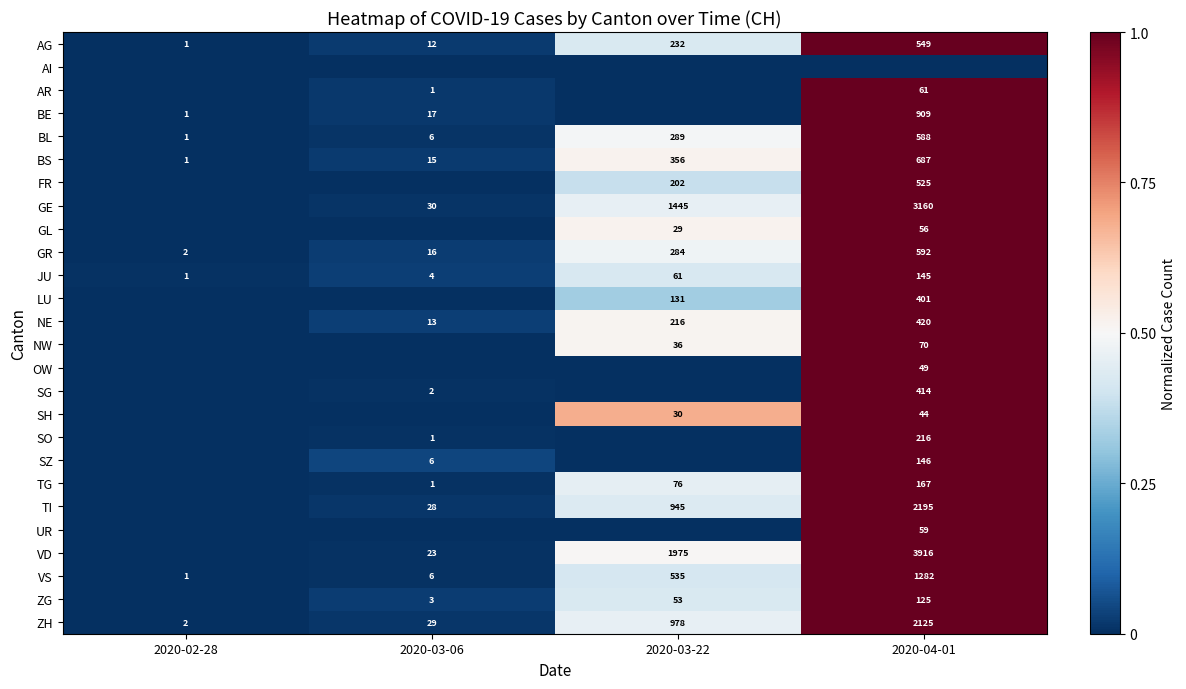

What is the sum of the SO values at 2020-04-01 and 2020-03-06?

217